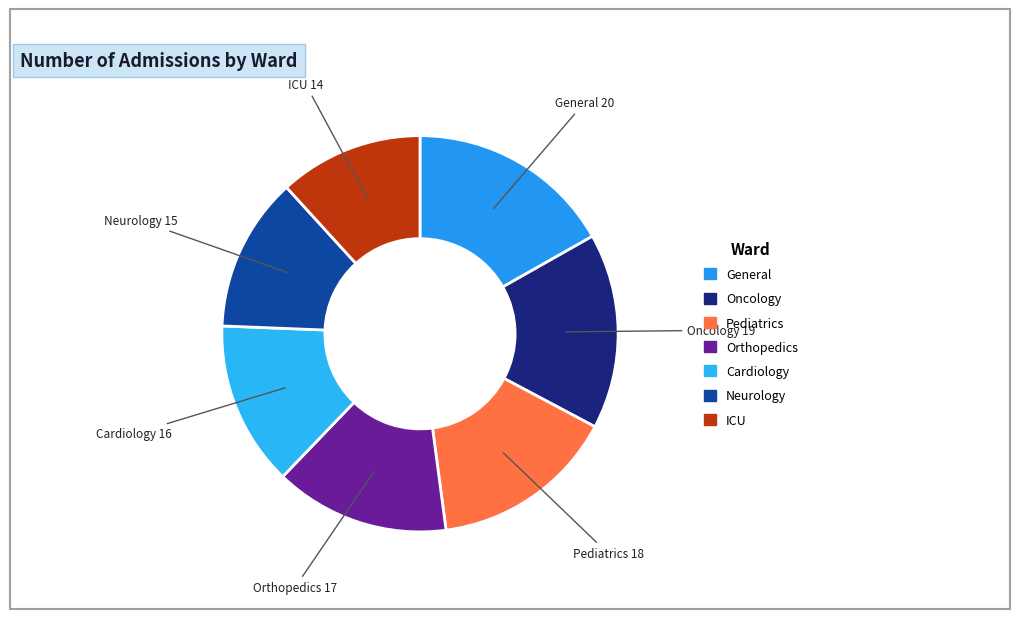

Is the sum of Oncology and Neurology greater than half?

No